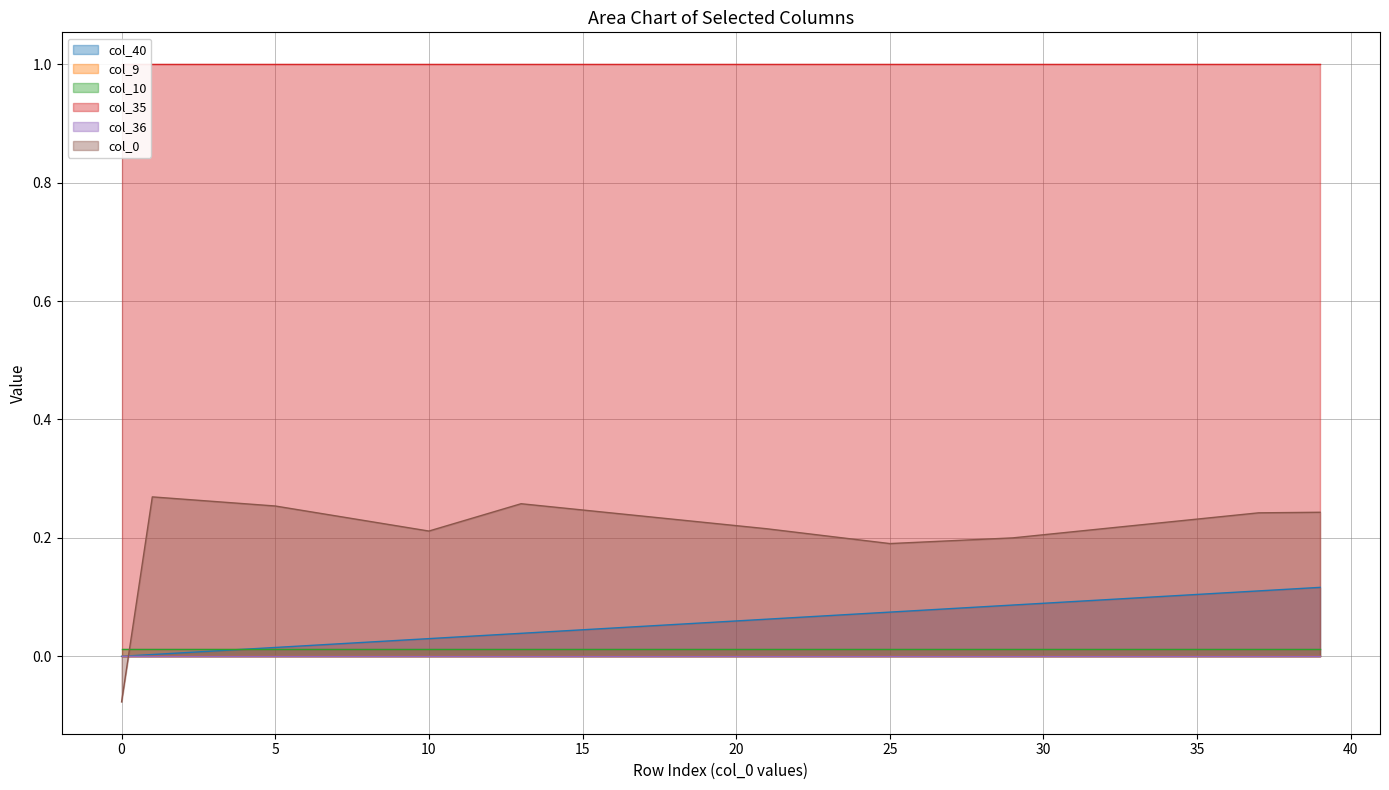

True or false: col_10 has more than 2 interior local peaks.

False